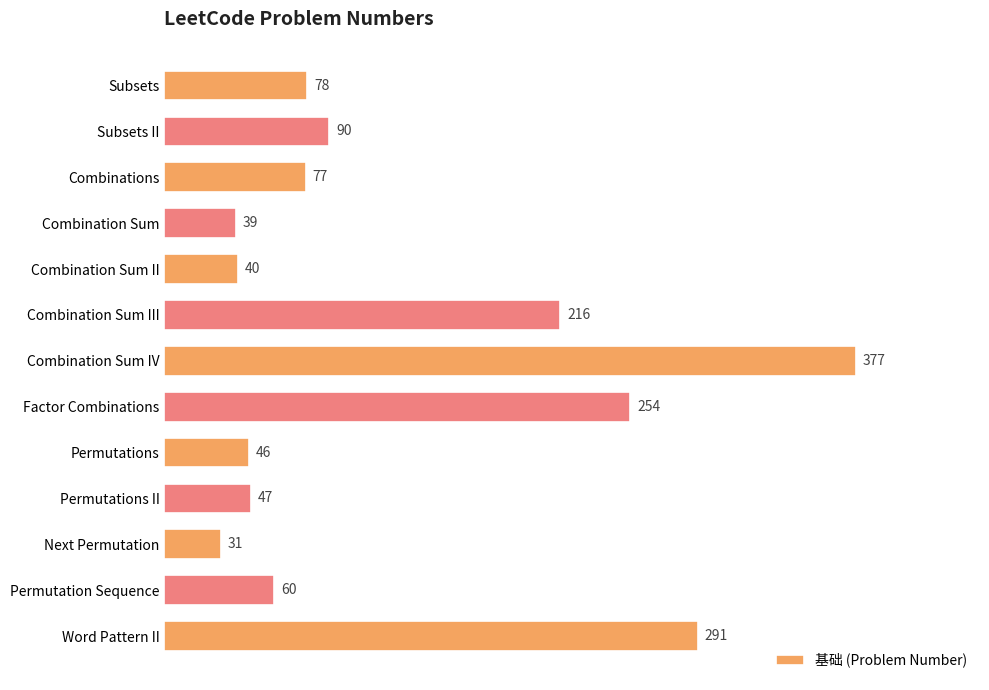

What is the average value?

127